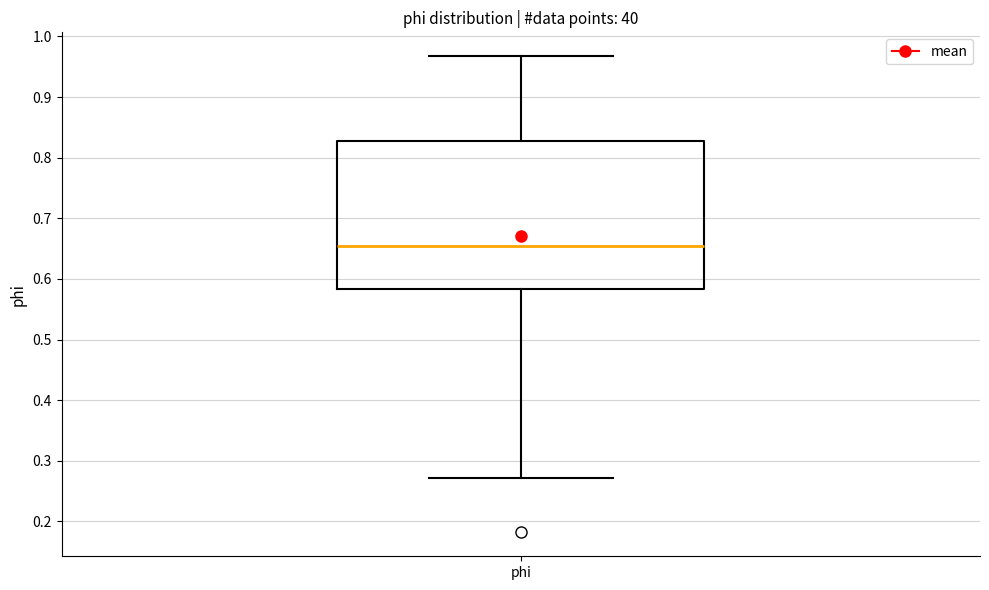

Transcribe this box plot: give where the median line is, the range the box spans, and where the two whiskers end, as read against the y-axis. The values are not printed on the chart, so give them approximately, as read against the axis.

median 0.66, box 0.58 to 0.83, whiskers 0.27 to 0.97